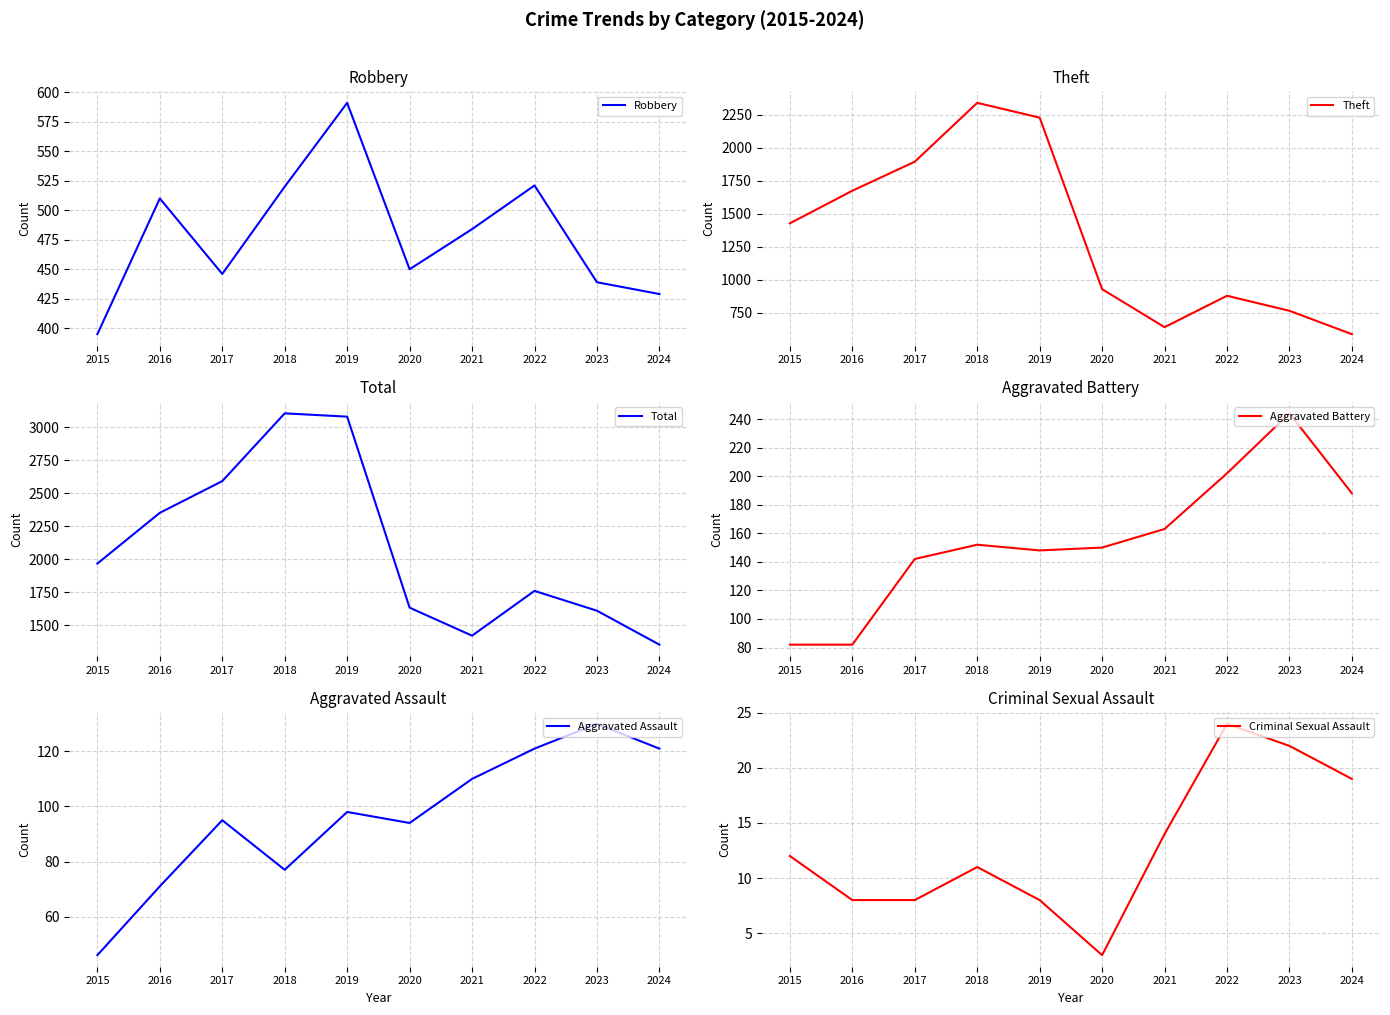

Is it true that Criminal Sexual Assault equals 11 at 2017?

False